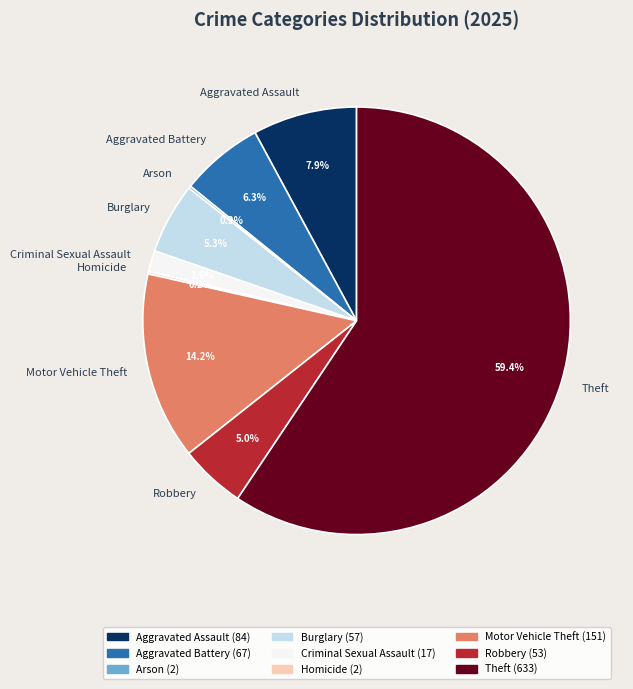

Between Aggravated Battery and Theft, which is larger?

Theft